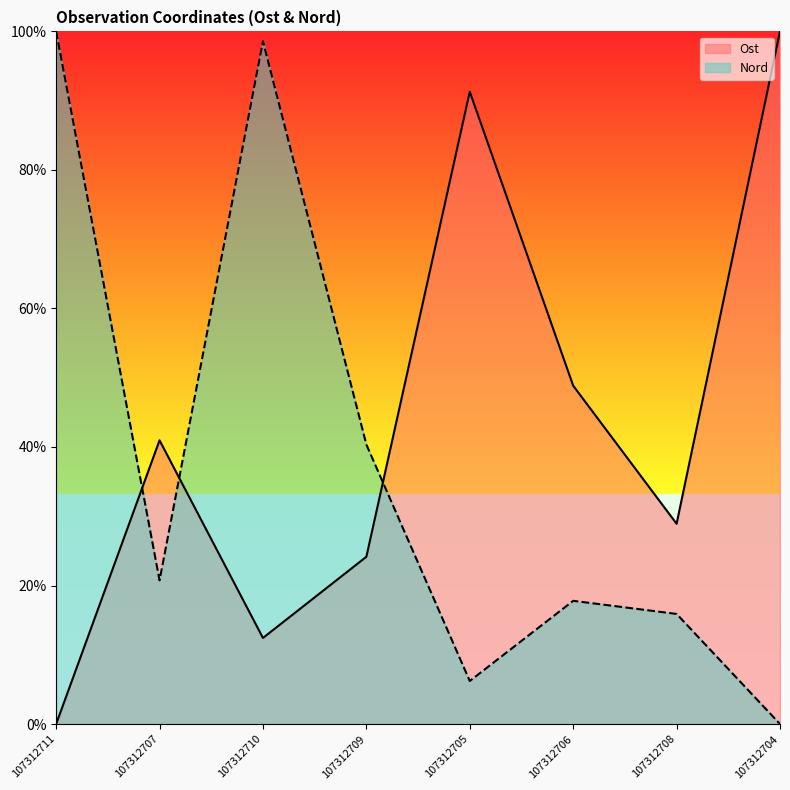

At which category does Nord reach its first local peak?

107312710